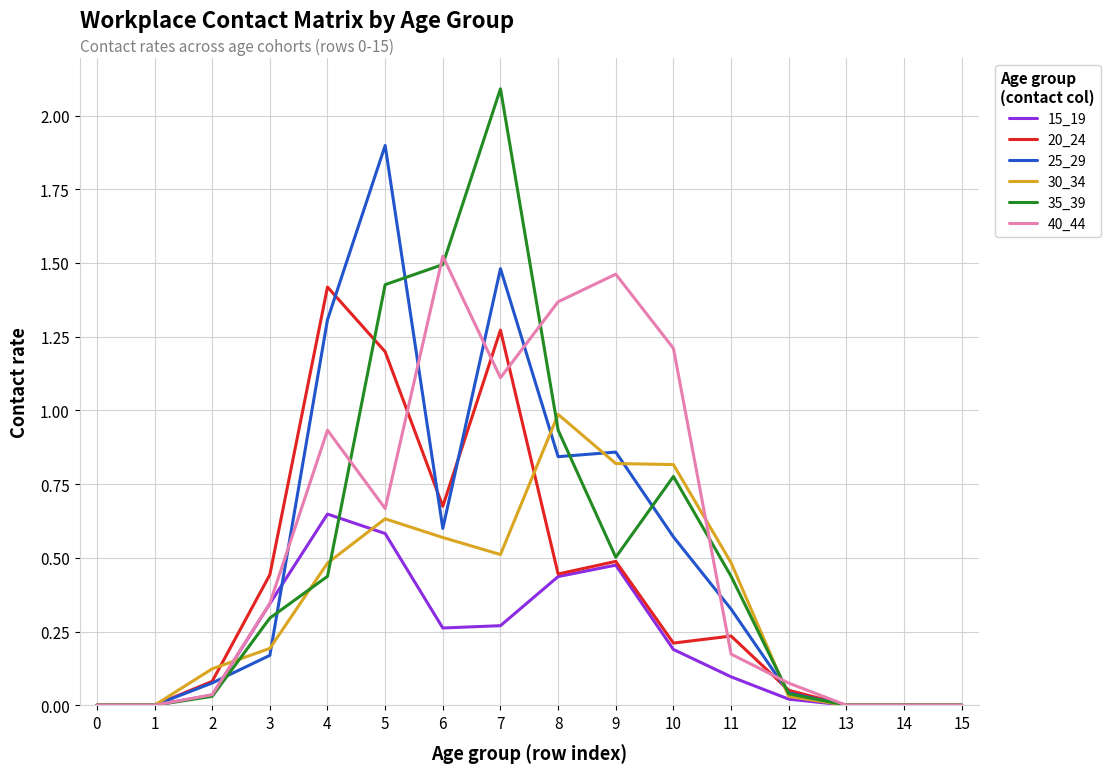

What is the total value across all series at 4?

5.2